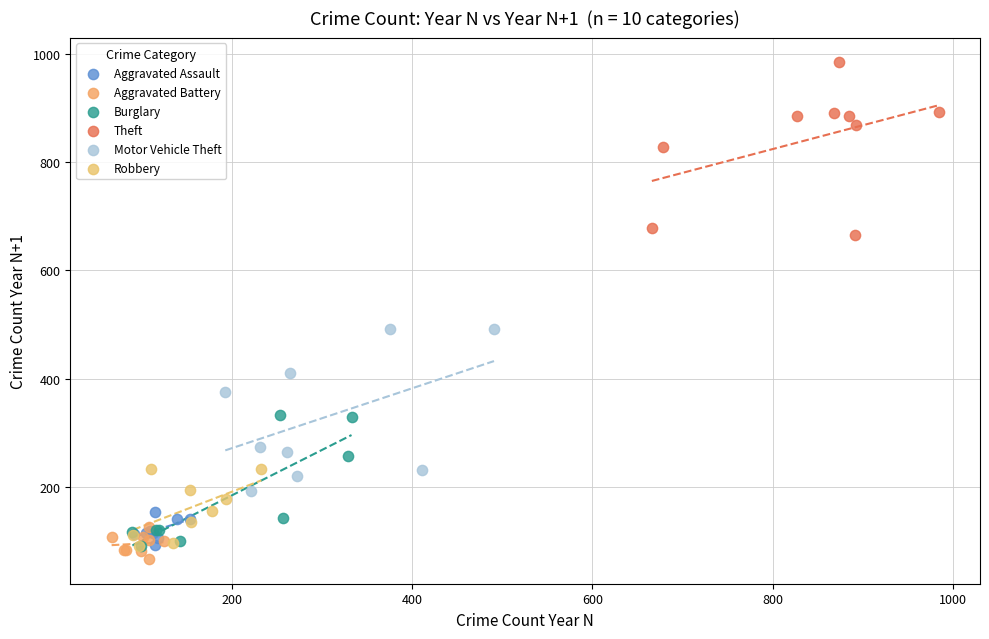

Which series contains the highest Y value?

Theft